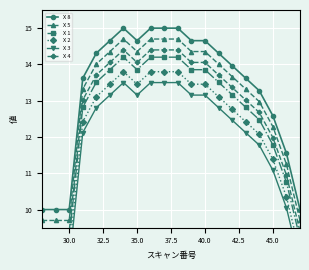

What is the average value of the X 4 series?

12.7